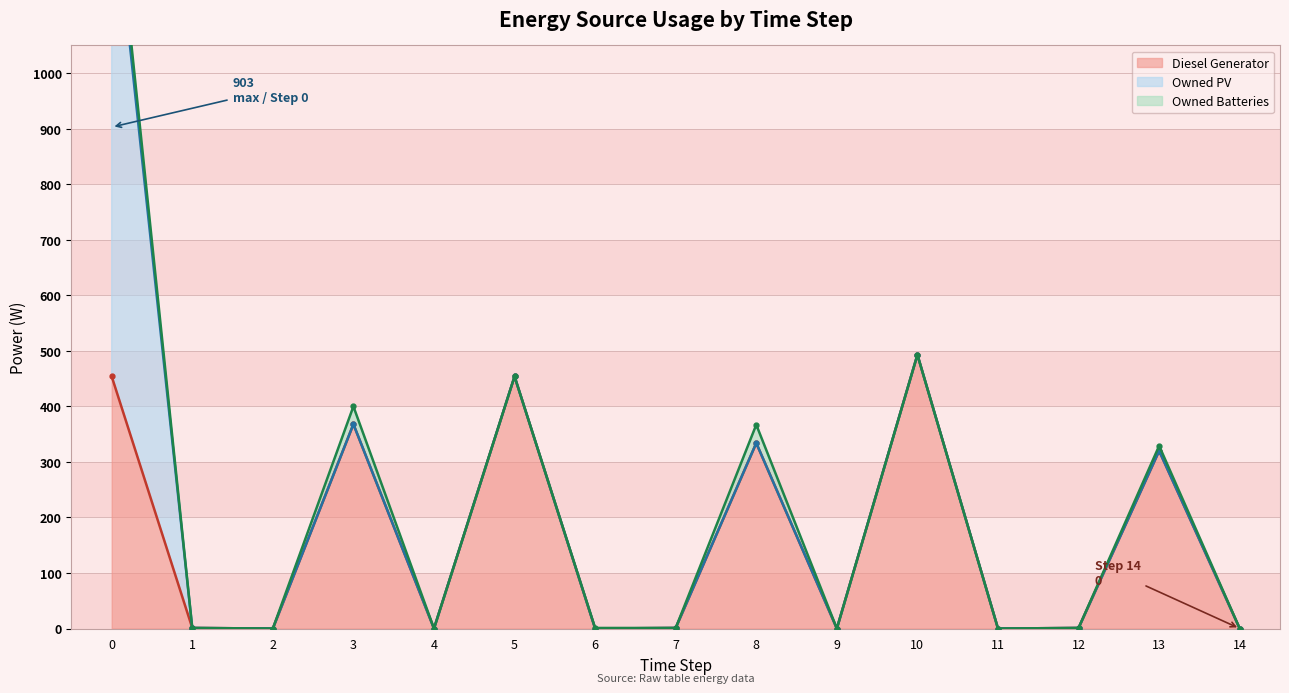

Is the value of Diesel Generator at 3 greater than the value of Owned PV at 0?

No